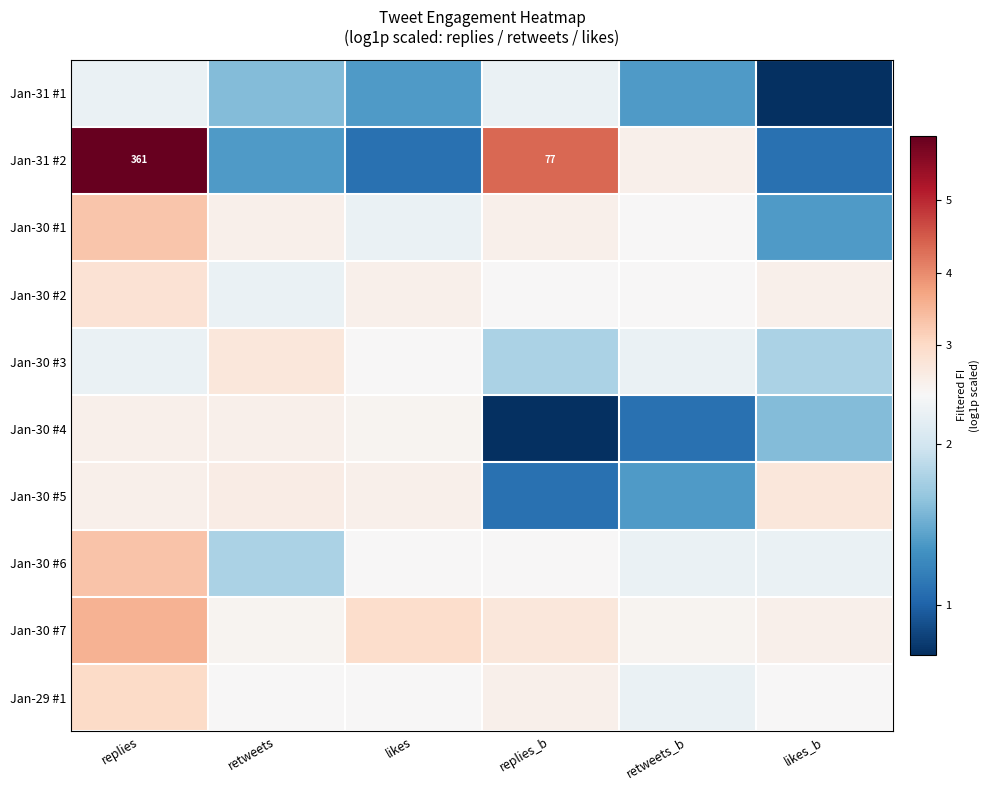

Rank the categories by Jan-31 #2 value from highest to lowest.

replies, replies_b, retweets_b, retweets, likes, likes_b